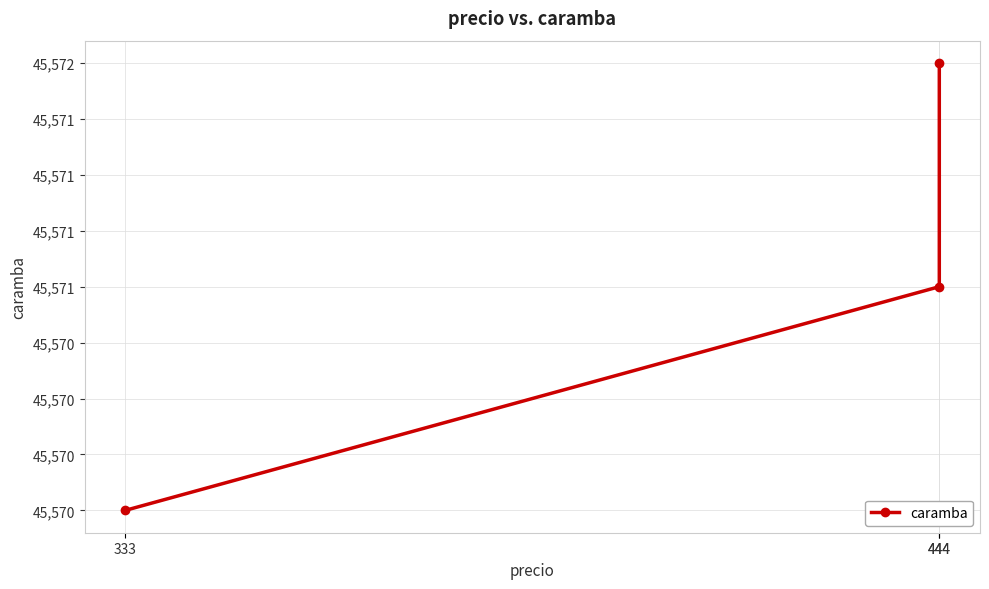

Reading right to left, what are all the values shown in this chart?

444=45572	444=45571	333=45570